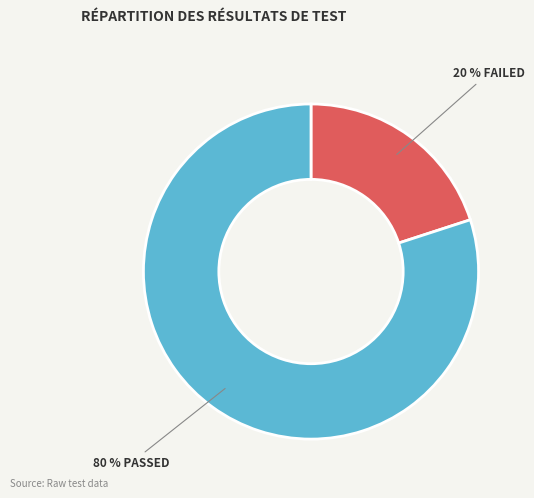

How many segments does this pie chart have?

2